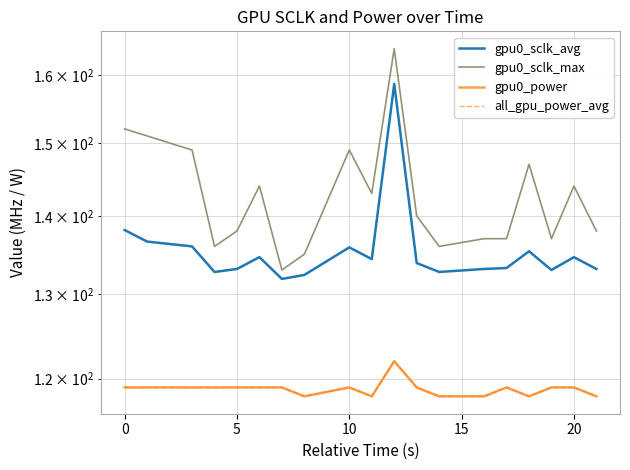

Rank the series by their maximum value, from lowest to highest.

gpu0_power, all_gpu_power_avg, gpu0_sclk_avg, gpu0_sclk_max